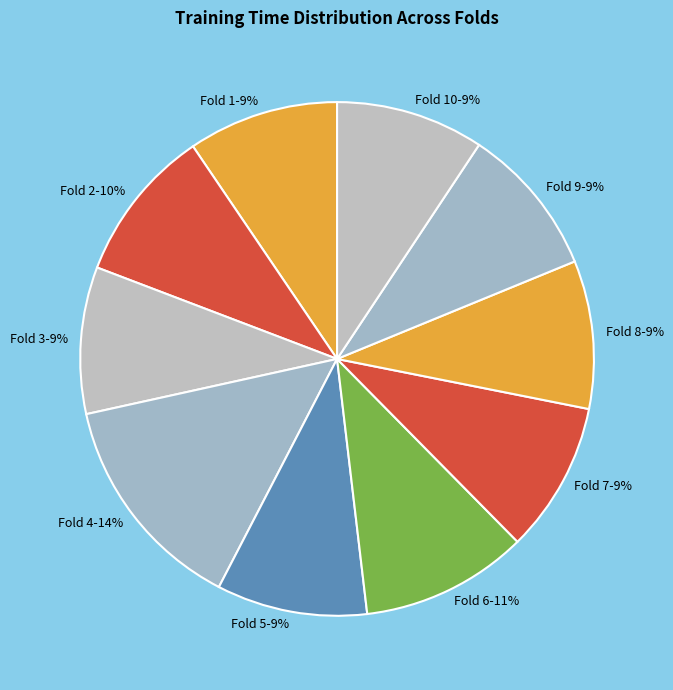

To the nearest percent, what is the average slice percentage?

10%